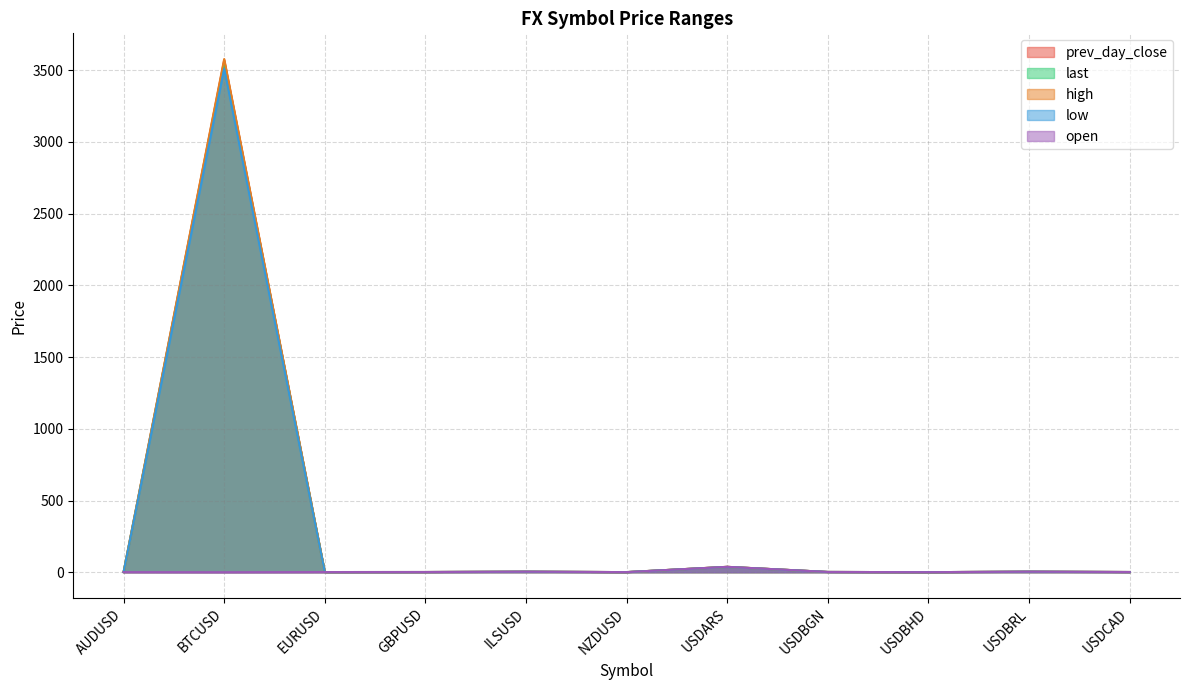

Rank the series at NZDUSD from highest to lowest value.

high, last, prev_day_close, open, low